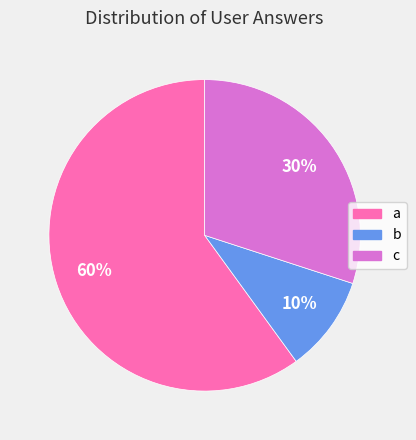

How many slices are in this pie chart?

3